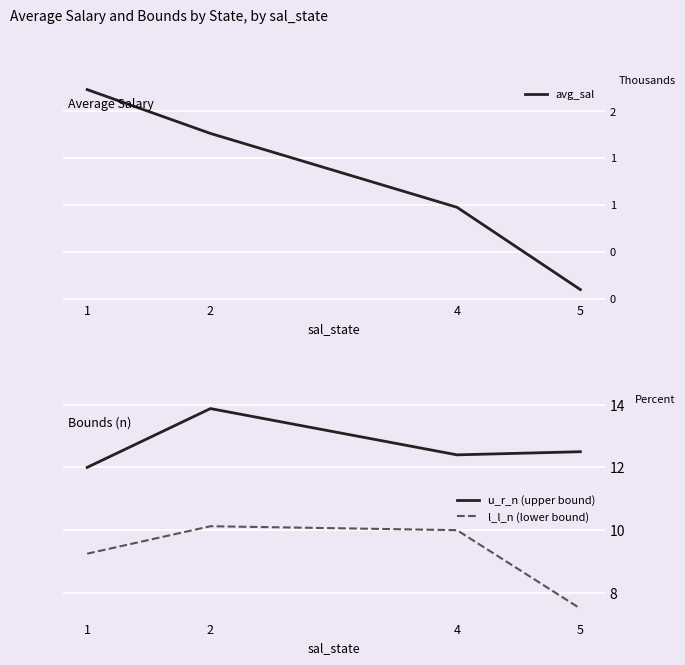

Which category has the highest value in the l_l_n (lower bound) series?

2